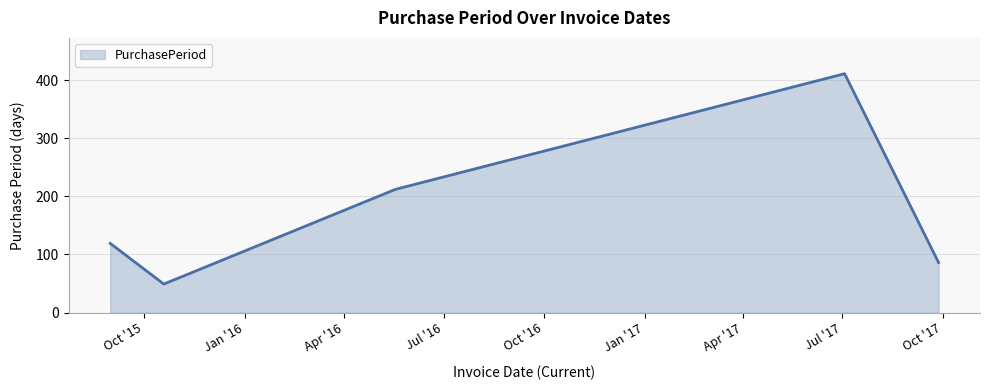

True or false: the data has more than 0 interior local peaks.

True